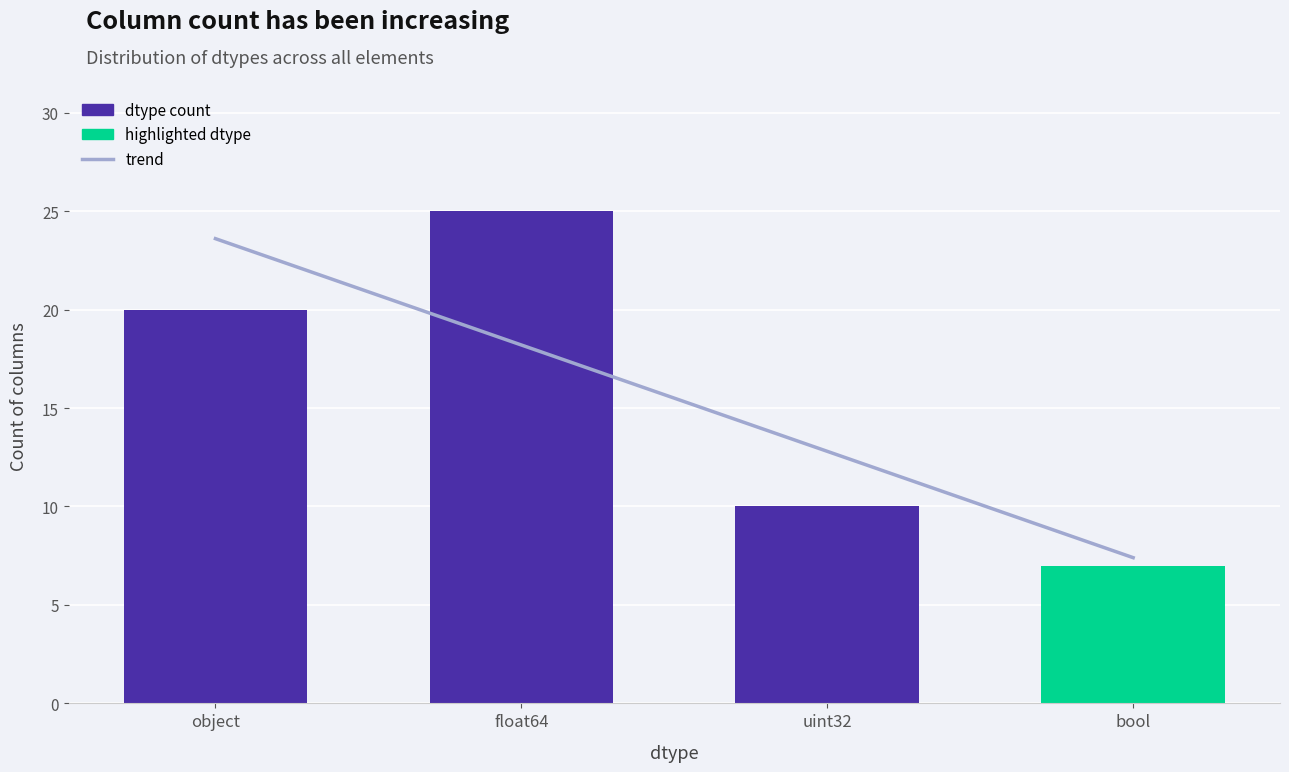

Is it true that the value at object is 23?

False